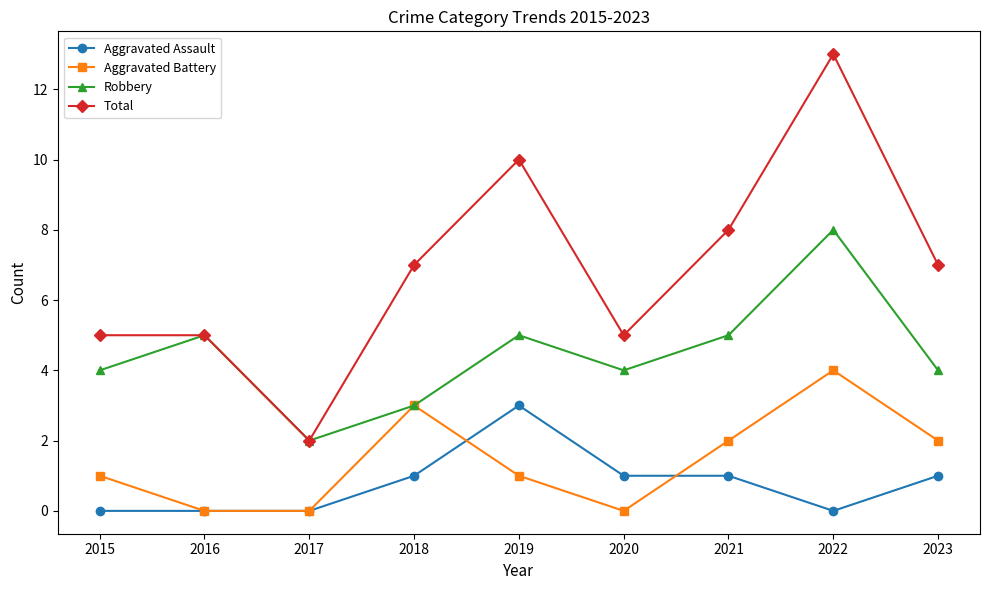

Reading right to left, transcribe all the data shown in this chart.

Aggravated Assault: 1	0	1	1	3	1	0	0	0
Aggravated Battery: 2	4	2	0	1	3	0	0	1
Robbery: 4	8	5	4	5	3	2	5	4
Total: 7	13	8	5	10	7	2	5	5